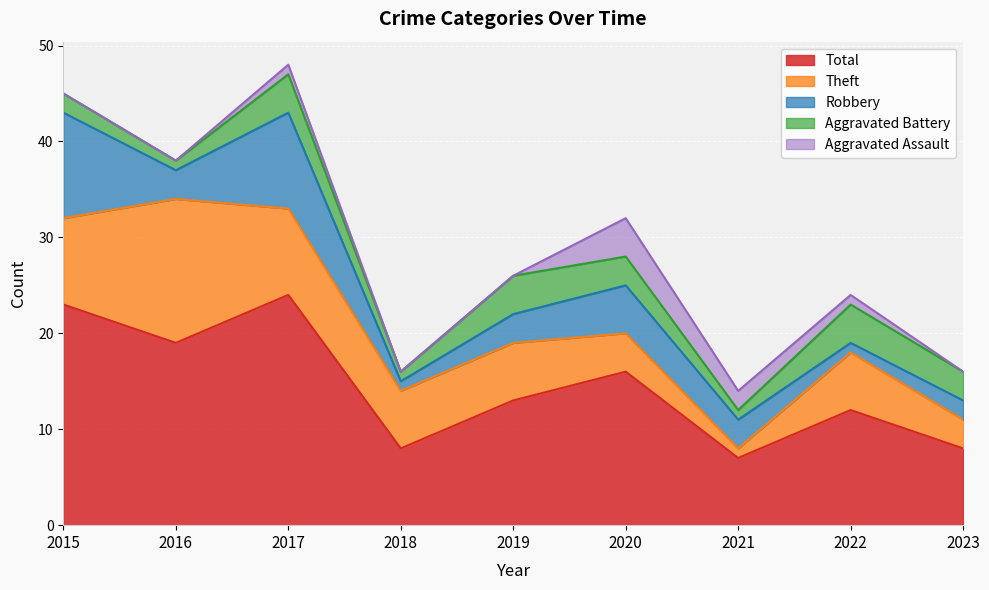

Which series changed the most between 2016 and 2020?

Theft